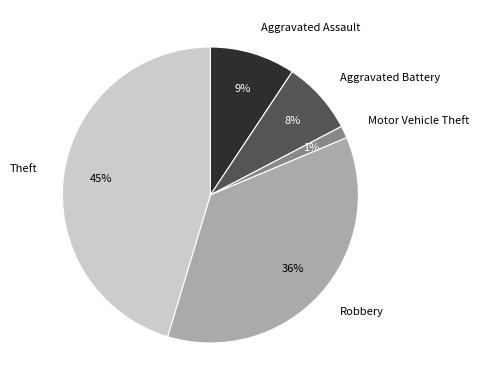

Does Motor Vehicle Theft represent more than half of the total?

No